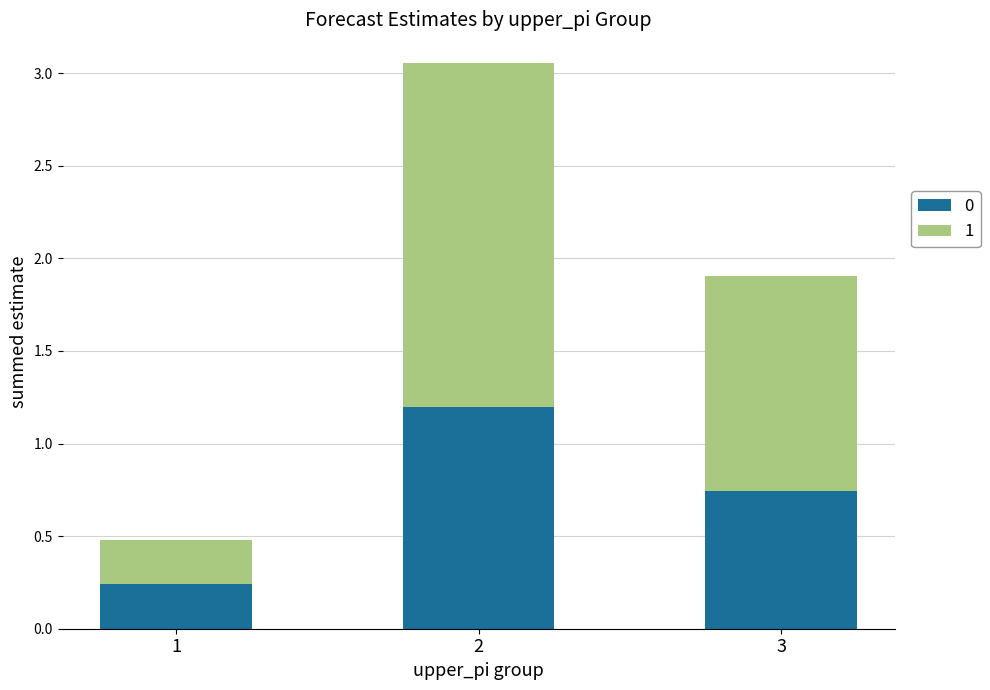

What is the sum of all 0 values?

2.2